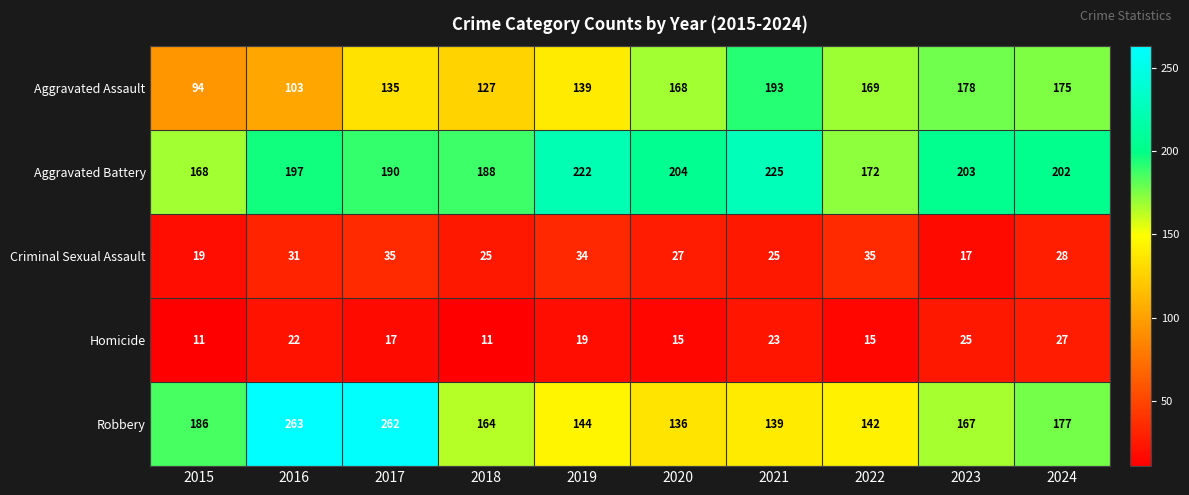

The value of Aggravated Assault at 2017 is 135. True or false?

True